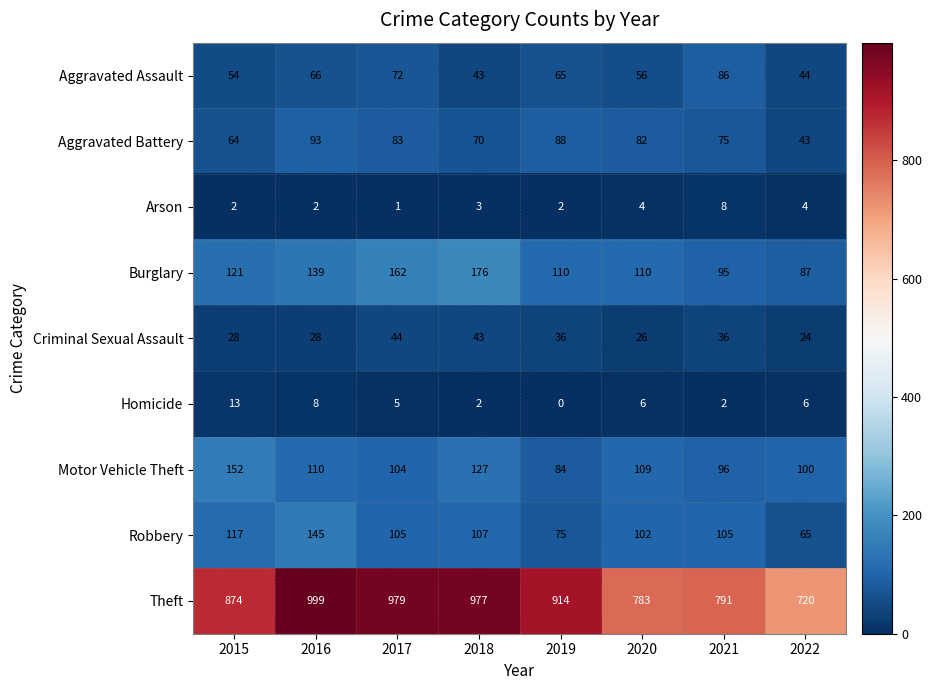

True or false: Theft has a value of 1658 at 2018.

False